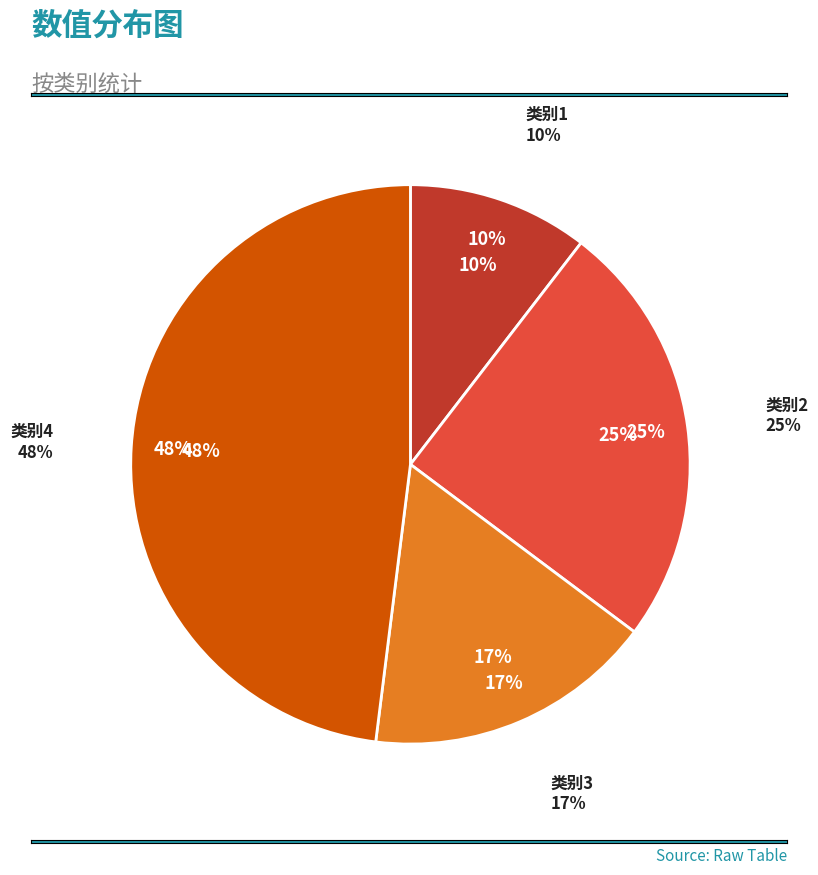

Is it true that 步蟾宫·林花著雨胭脂湿 is 62% of the pie?

False